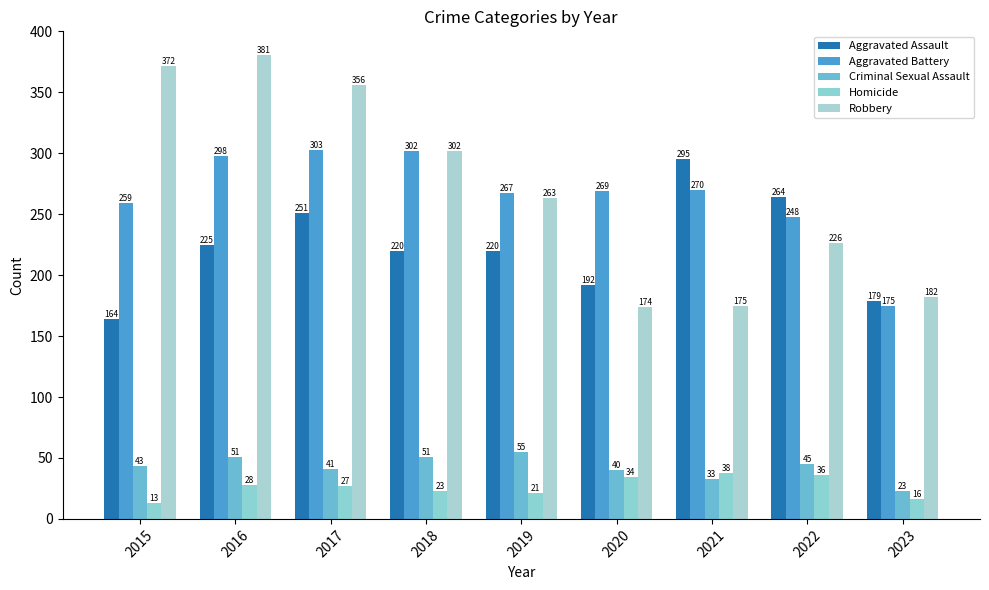

List the series in order of their peak value, lowest first.

Homicide, Criminal Sexual Assault, Aggravated Assault, Aggravated Battery, Robbery